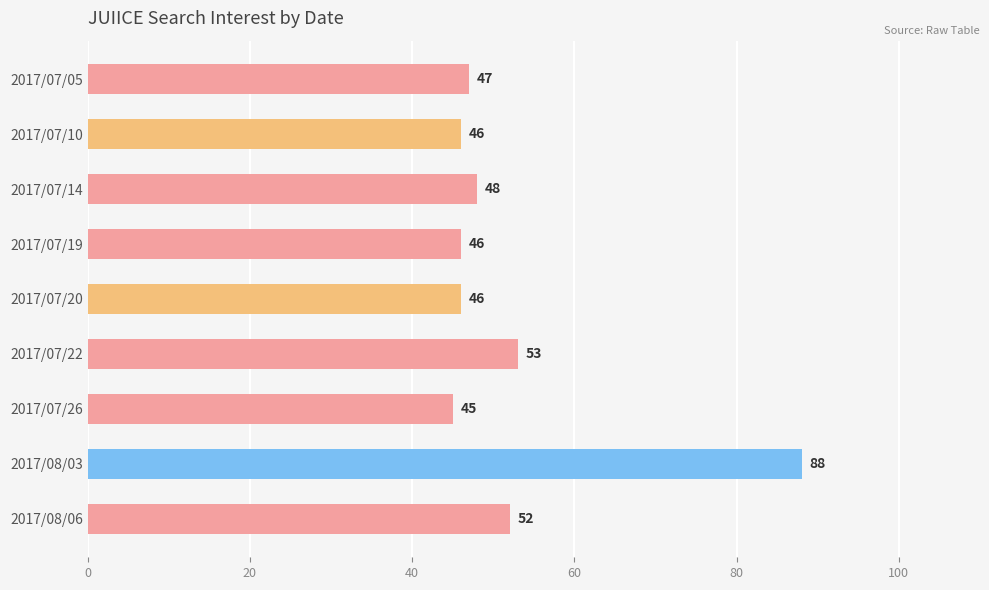

At which label is the value closest to 66?

2017/07/22